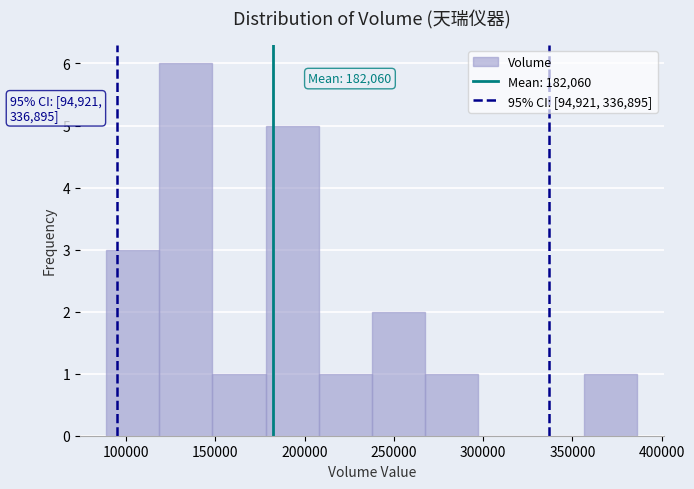

Over which range of the x-axis is the bar tallest?

120000 to 150000